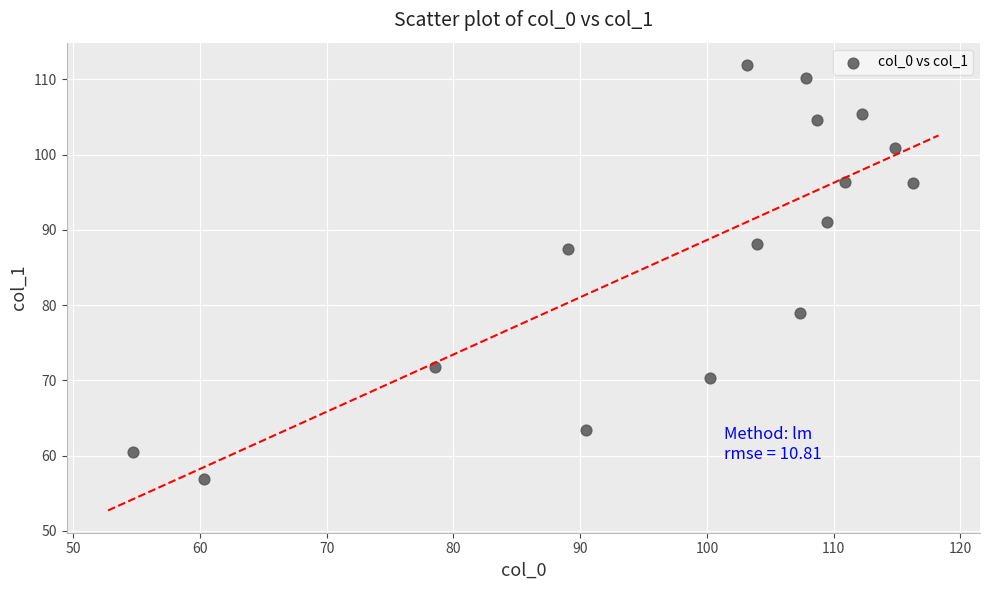

What is the range of Y values (max minus min)?

55.0